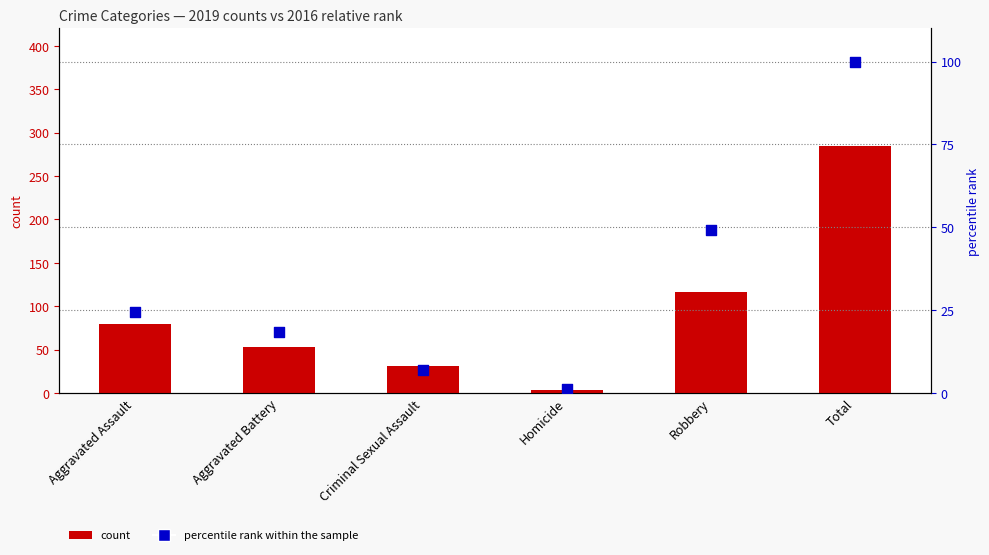

Which series has the largest total across all categories?

count